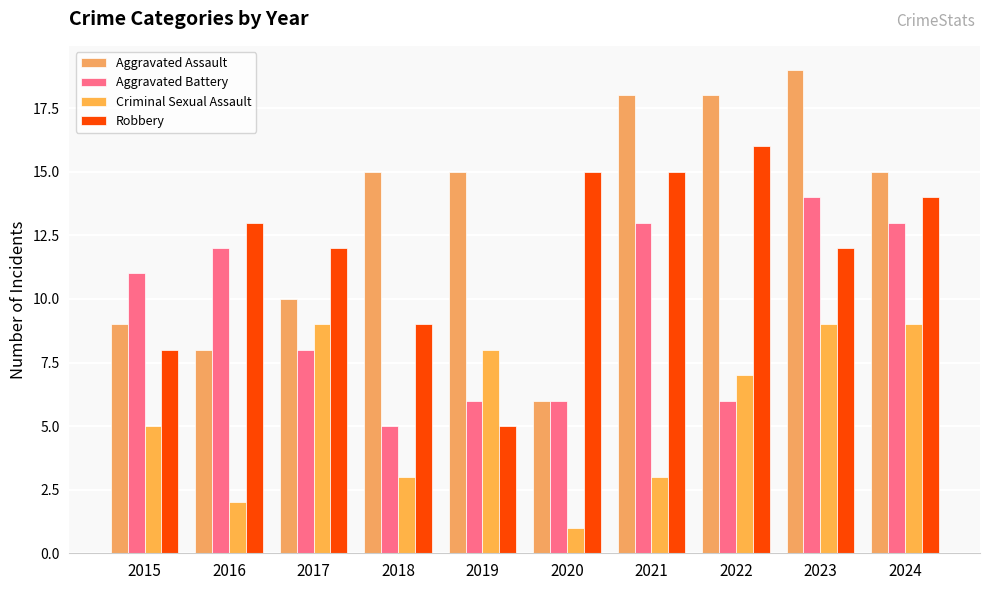

Is it true that Aggravated Assault equals 6 at 2020?

True